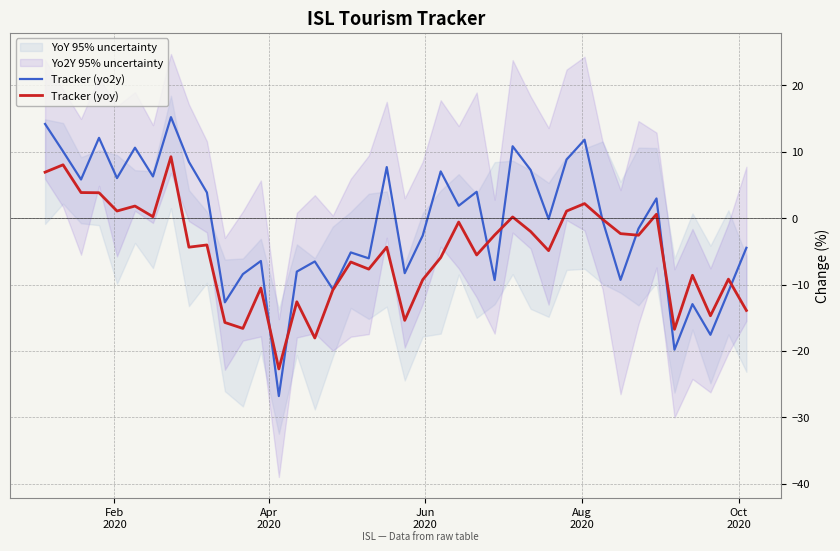

What is the maximum value for Tracker (yoy)?

9.3